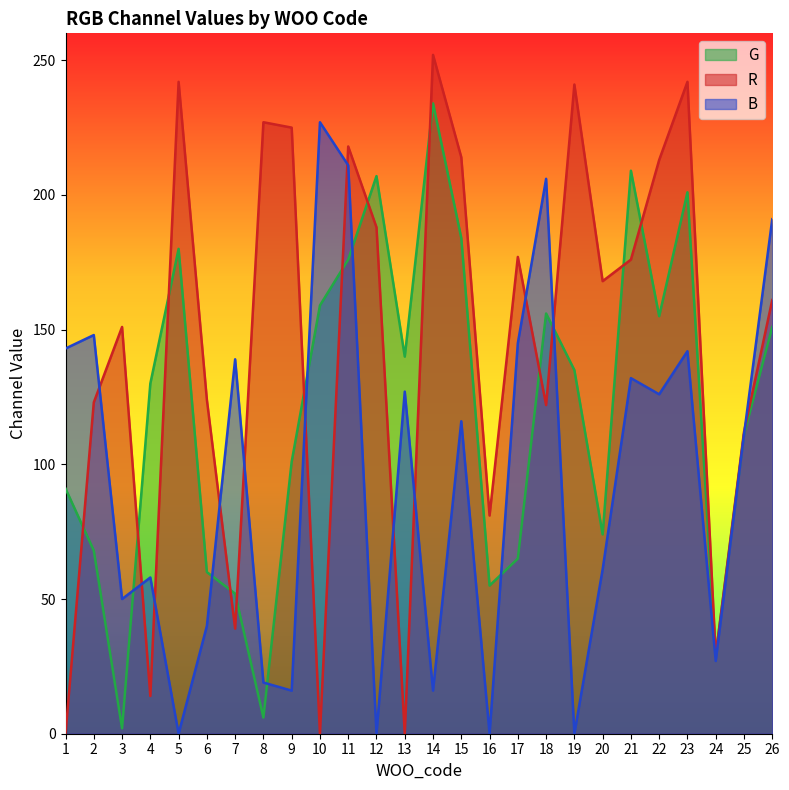

Count the number of categories in the chart.

26